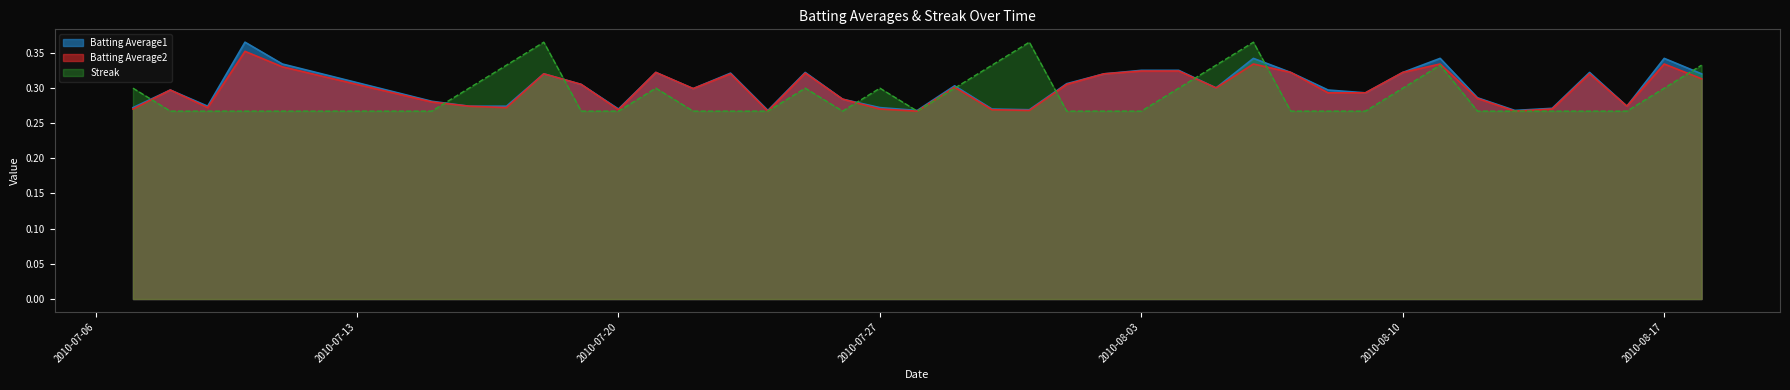

What is the value of the Batting Average2 point at the 2nd from the left?

0.3